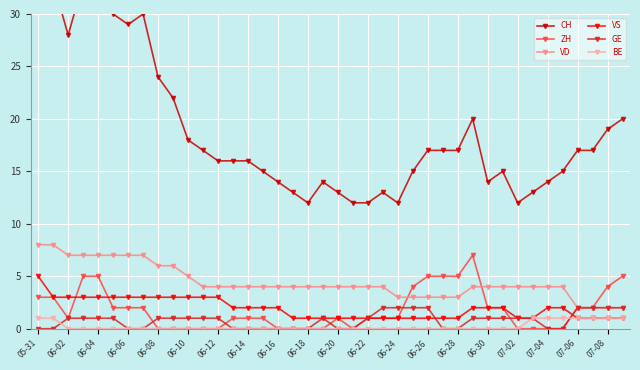

True or false: GE and CH intersect in this chart.

False